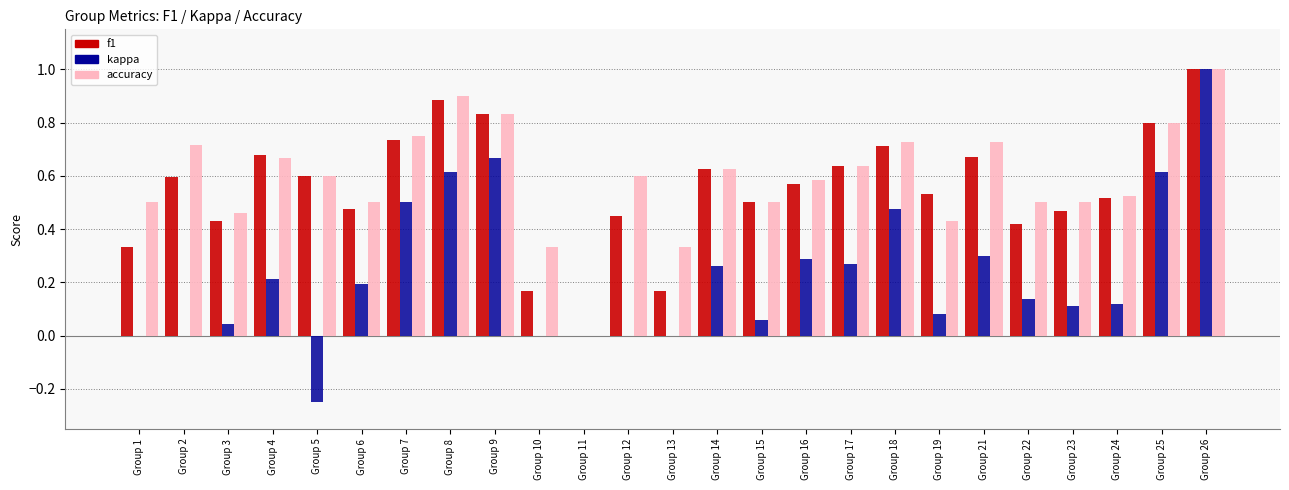

At which label does accuracy reach its peak?

Group 26